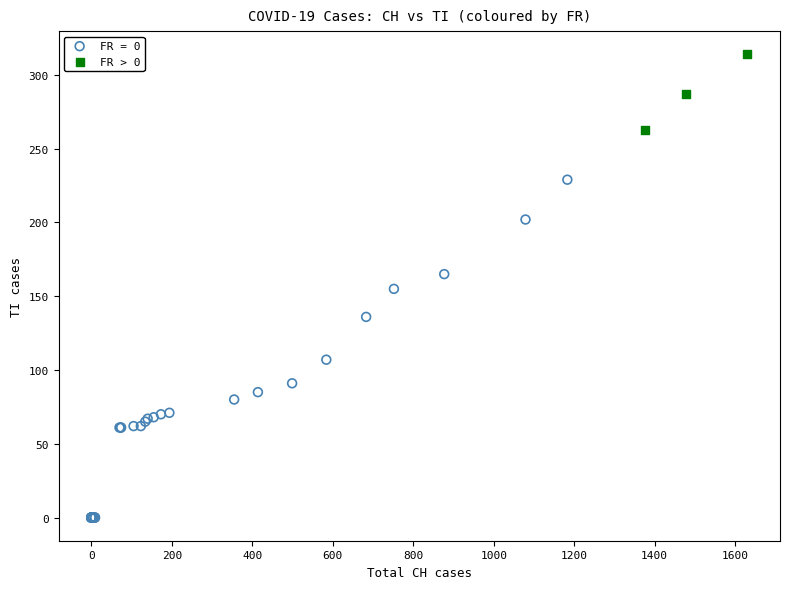

Which series has the largest Y range (max minus min)?

FR = 0